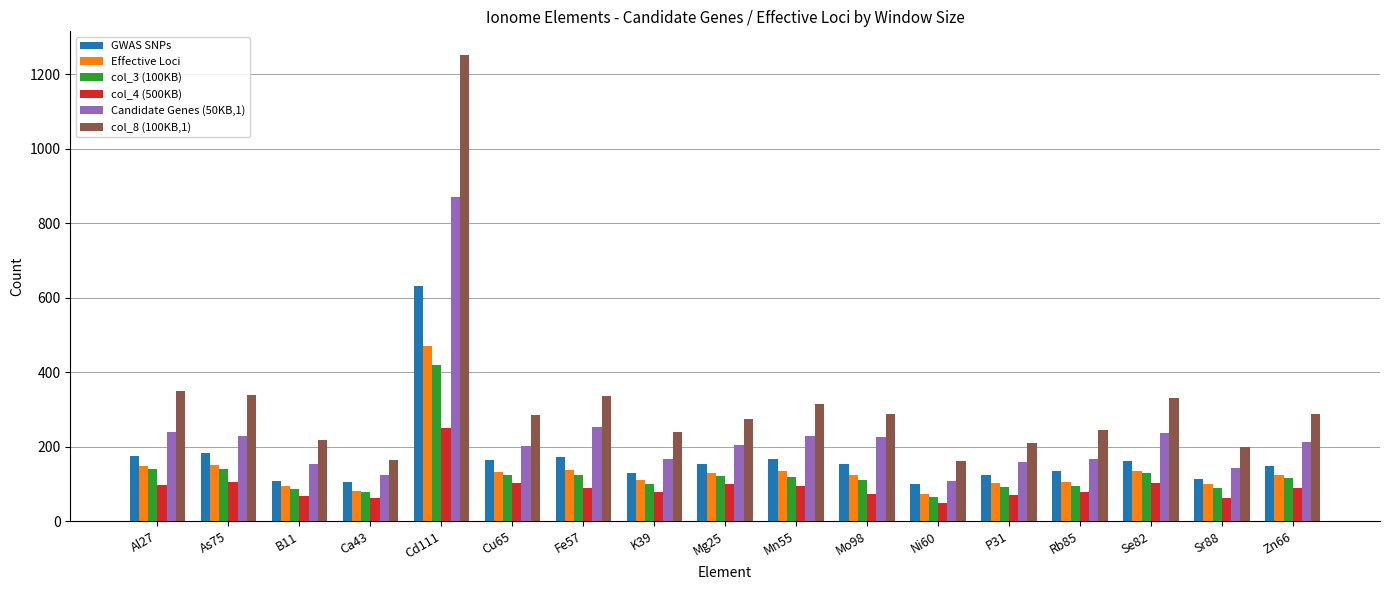

What is the label of the 9th bar from the left?

Mg25